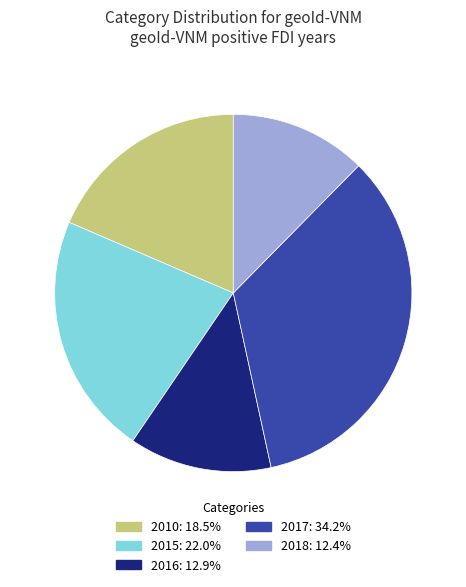

How many slices are in this pie chart?

5